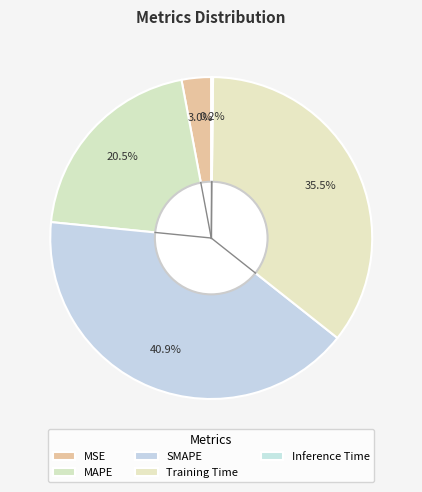

Rank the categories by value from lowest to highest.

Inference Time, MSE, MAPE, Training Time, SMAPE